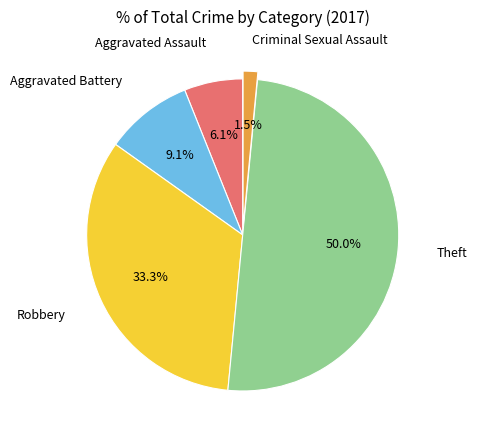

To the nearest percent, what percentage of the pie is Aggravated Assault?

6%